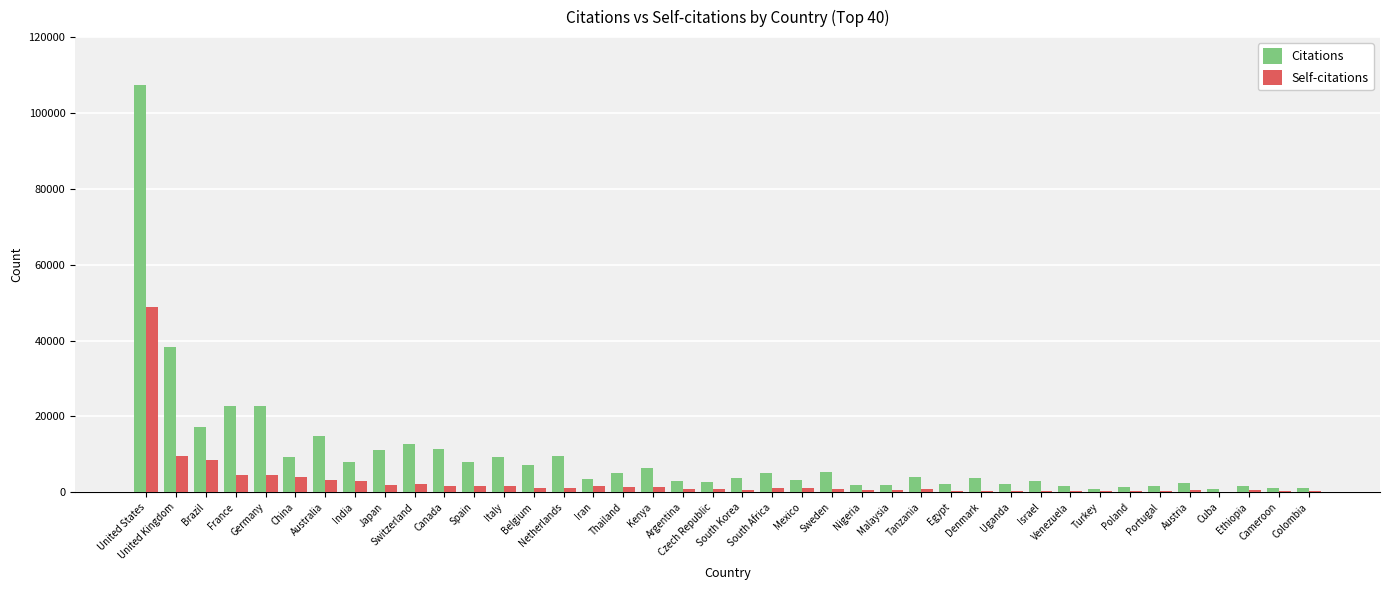

What is the highest value of the Self-citations series?

48944